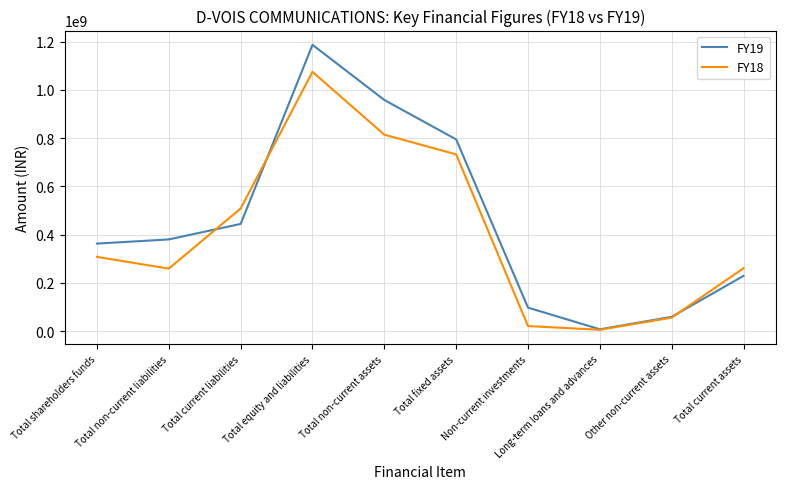

The value of FY18 at Total fixed assets is 732584103. True or false?

True